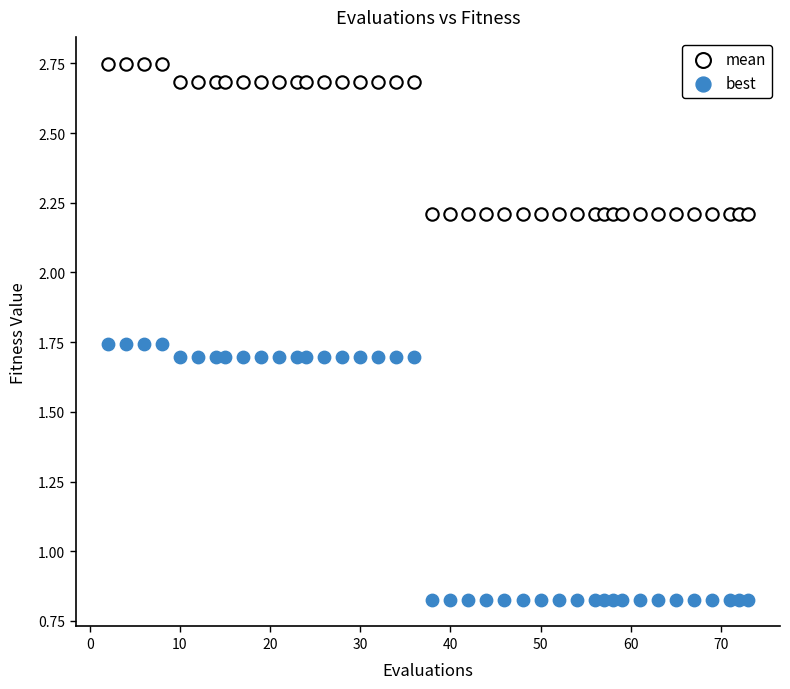

Which series contains the highest Y value?

mean